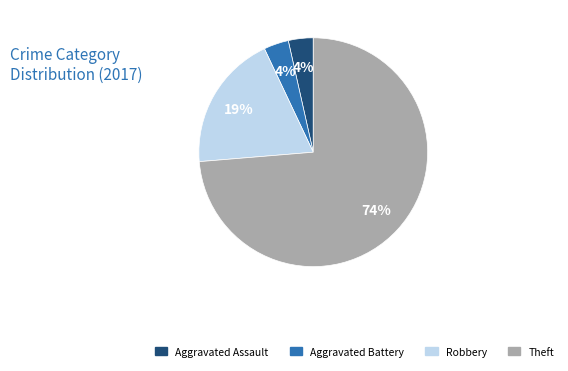

Count the number of slices in the pie.

4